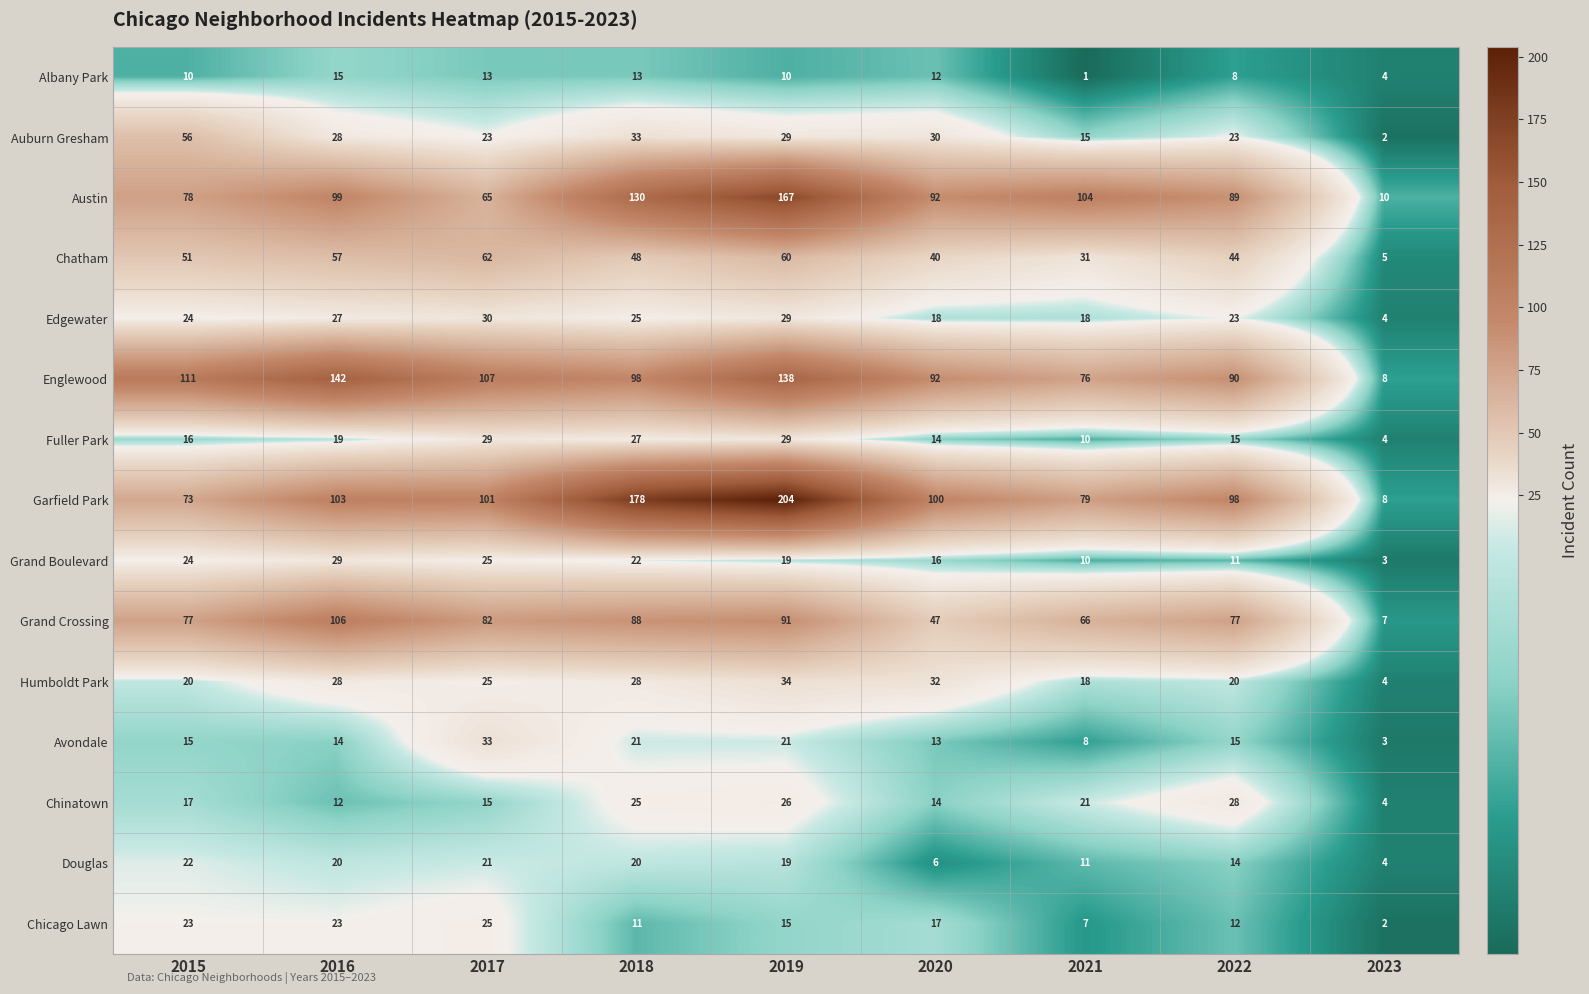

Which series has the largest total across all categories?

Garfield Park